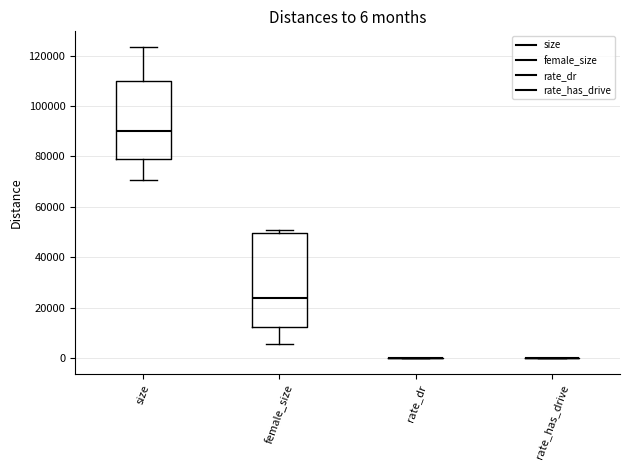

Comparing the boxes themselves (not the whiskers), which one is the tallest?

female_size